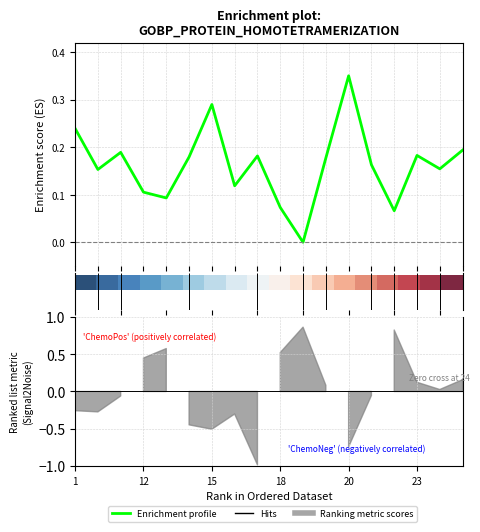

How many lines are shown in the chart?

2